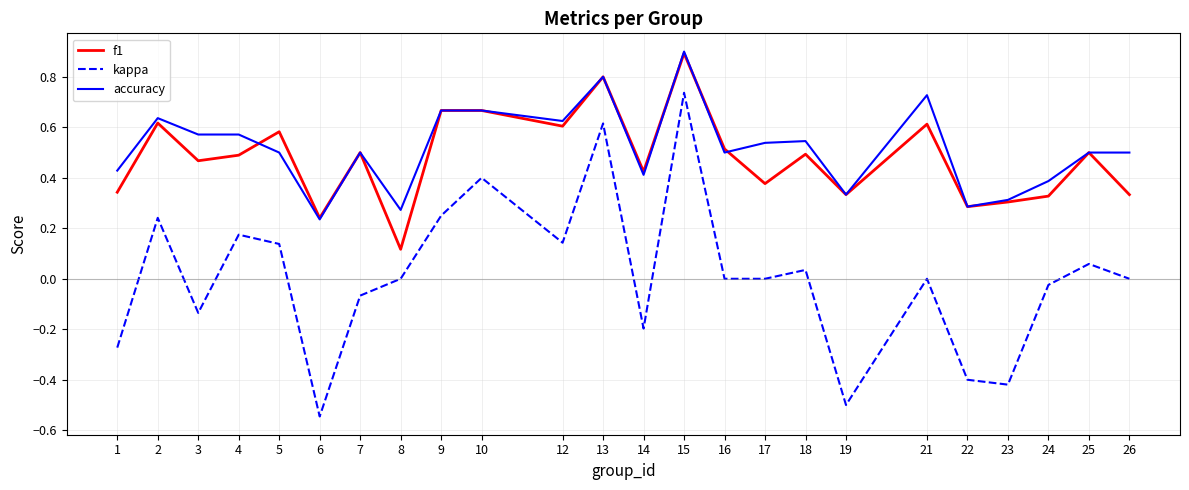

At how many categories does at least one series exceed 0?

24